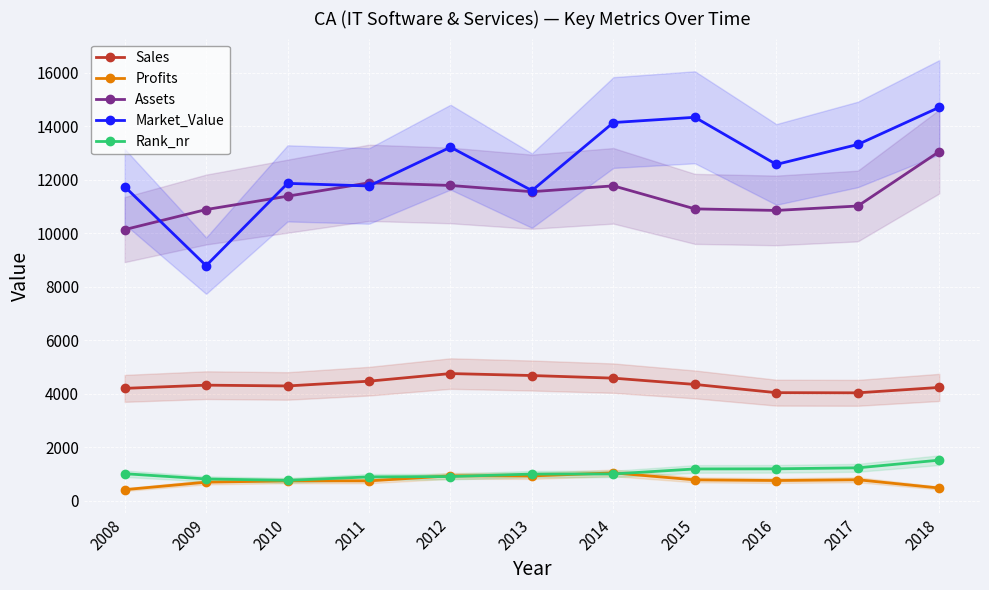

At how many categories does at least one series exceed 4798?

11